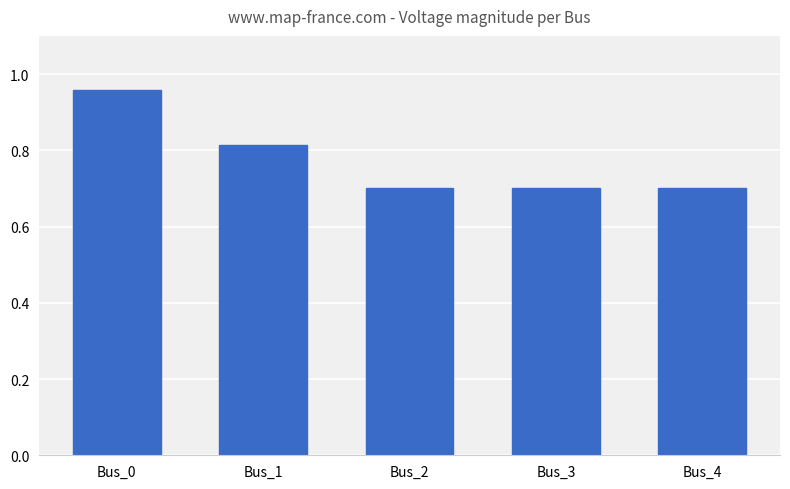

Is it true that the value at Bus_2 is 0.7?

True